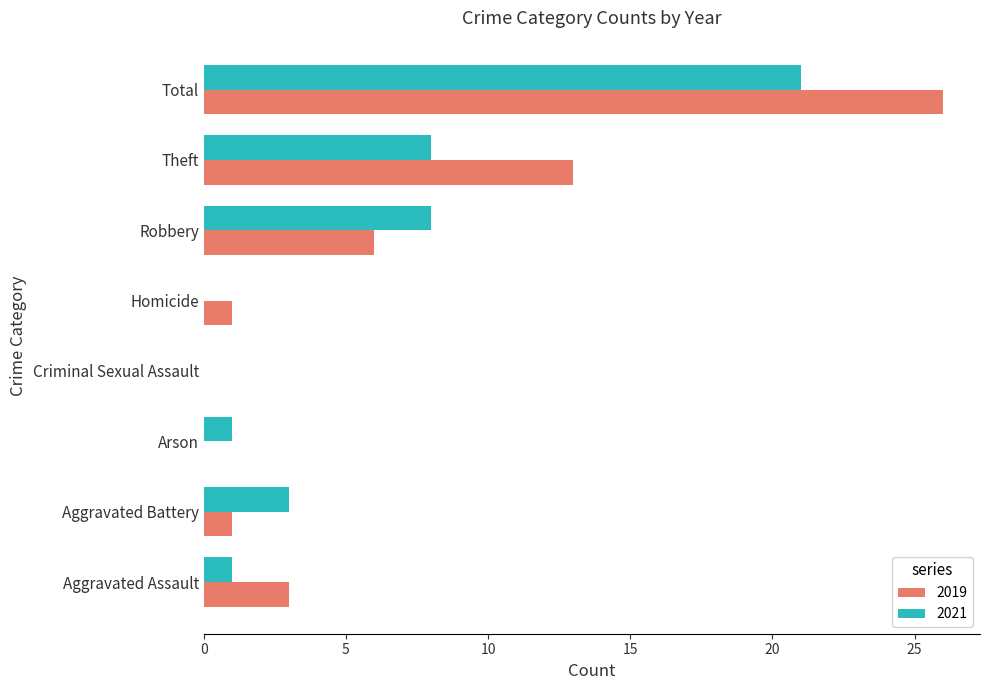

What is the approximate value of 2021 at Total?

21